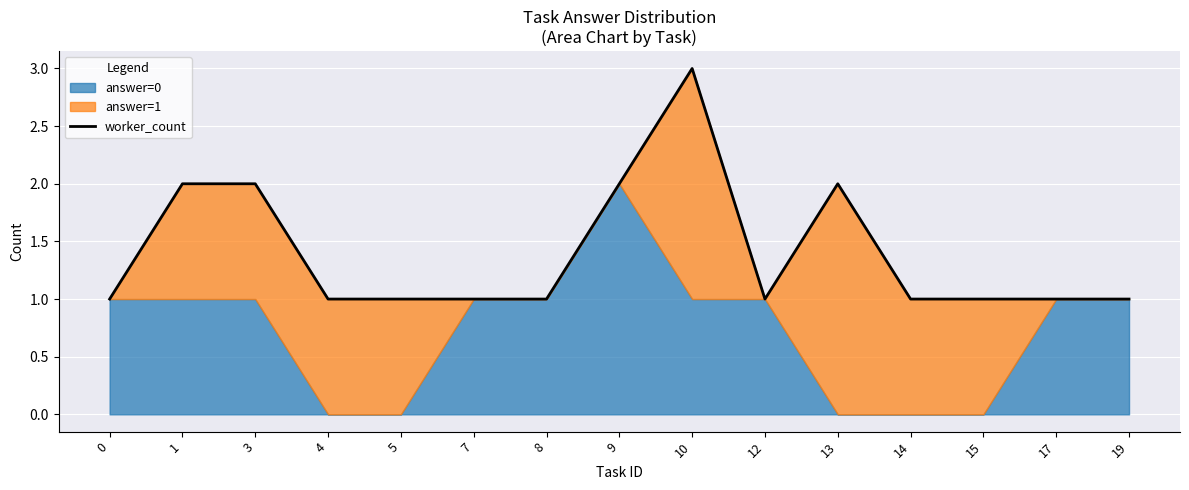

What is the average value?

1